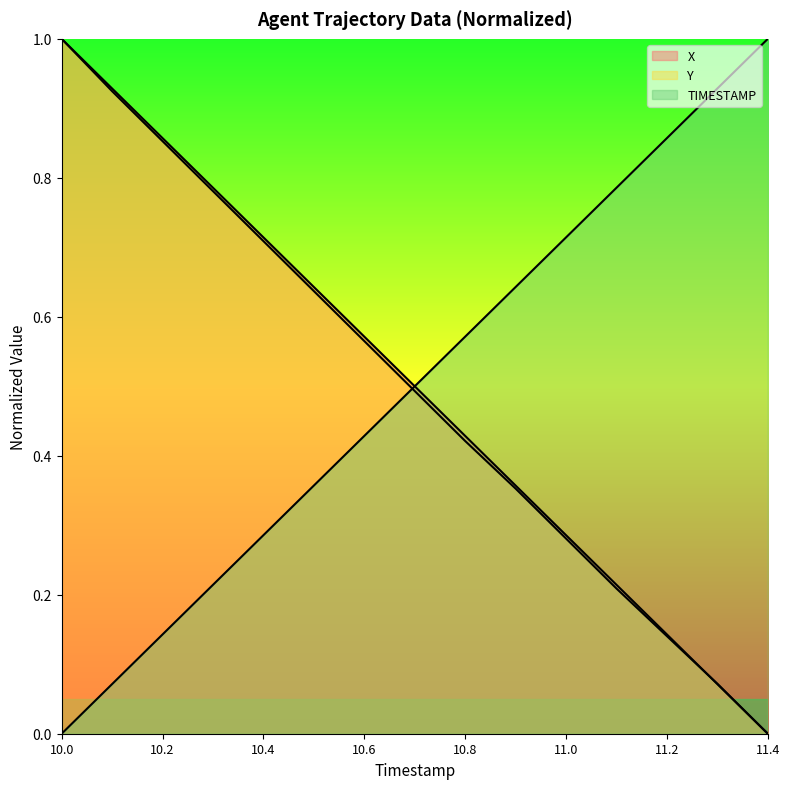

What is the value of the TIMESTAMP point at the 9th from the left?

0.6